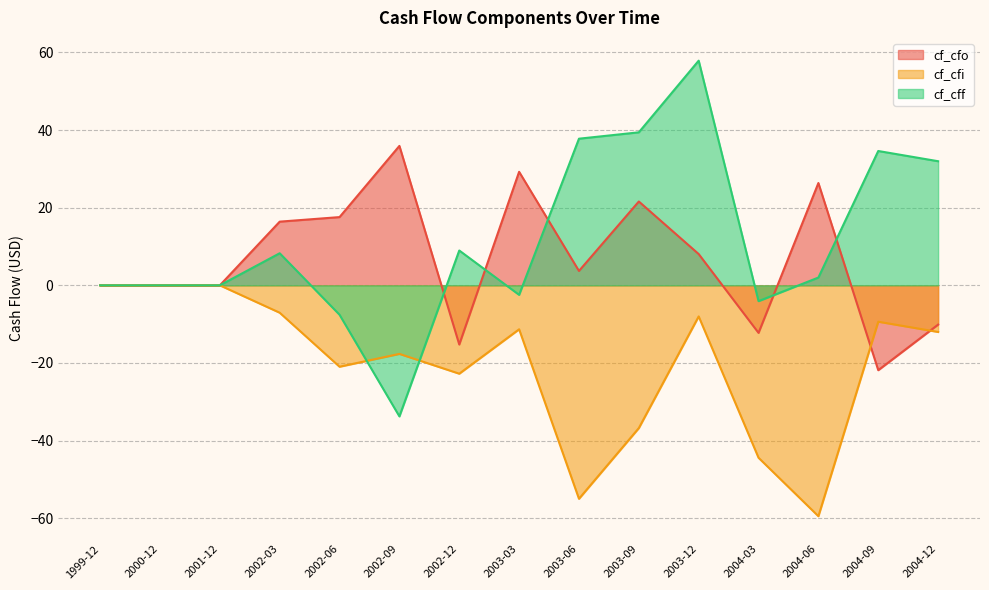

Which has a higher value, 2004-03 or 2004-12?

2004-12